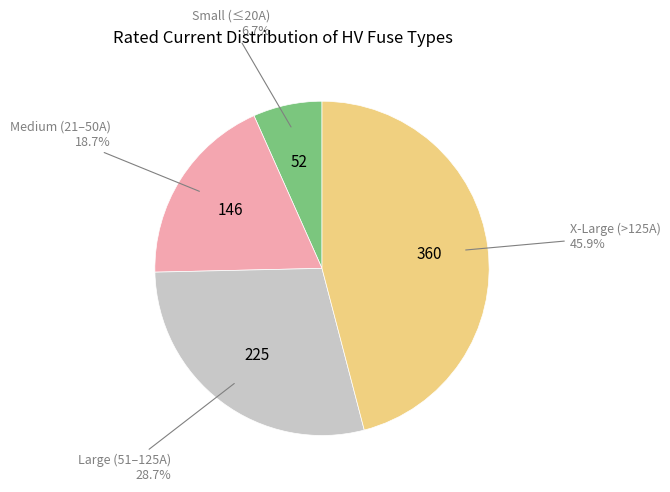

Is there any slice that represents more than half of the pie?

No